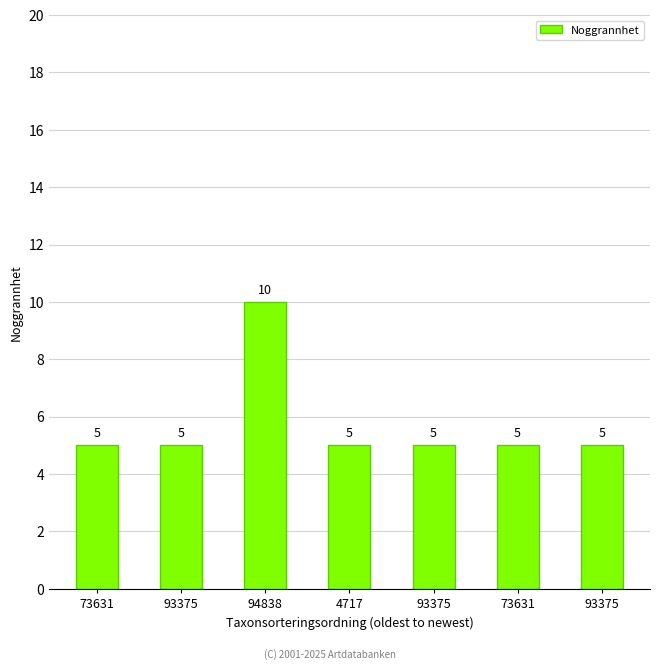

What is the sum of the values at 94838 and 73631?

15